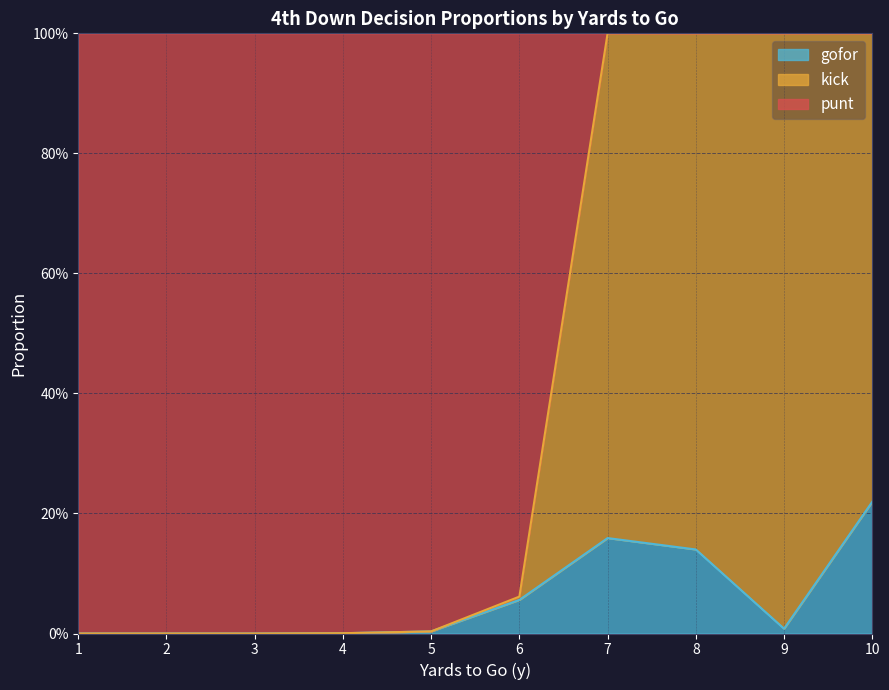

The value of punt at 4 is 0.0. True or false?

False